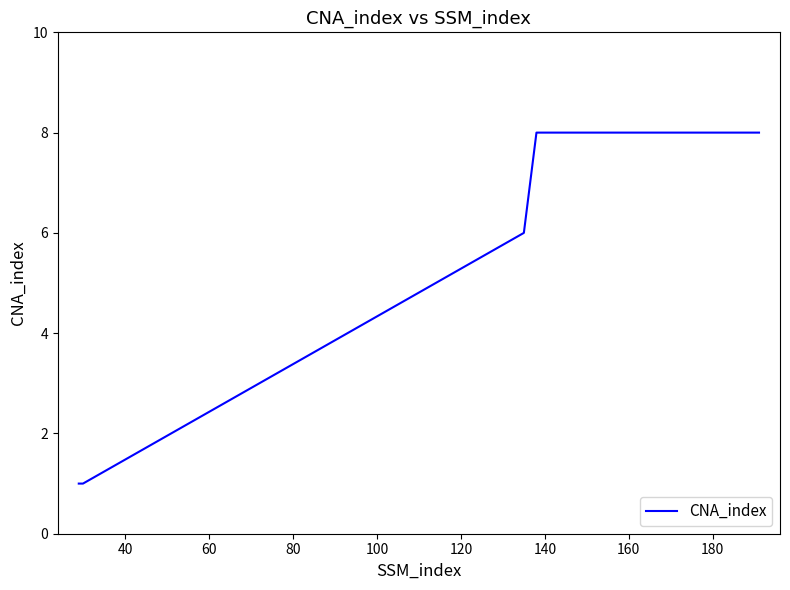

Is this an area chart (filled region under the line)?

No